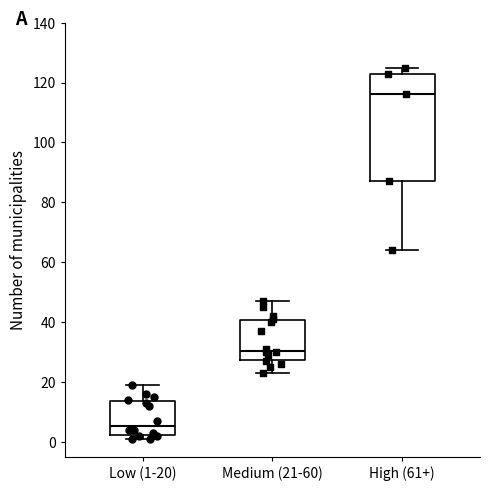

Which box has the highest median line?

High (61+)